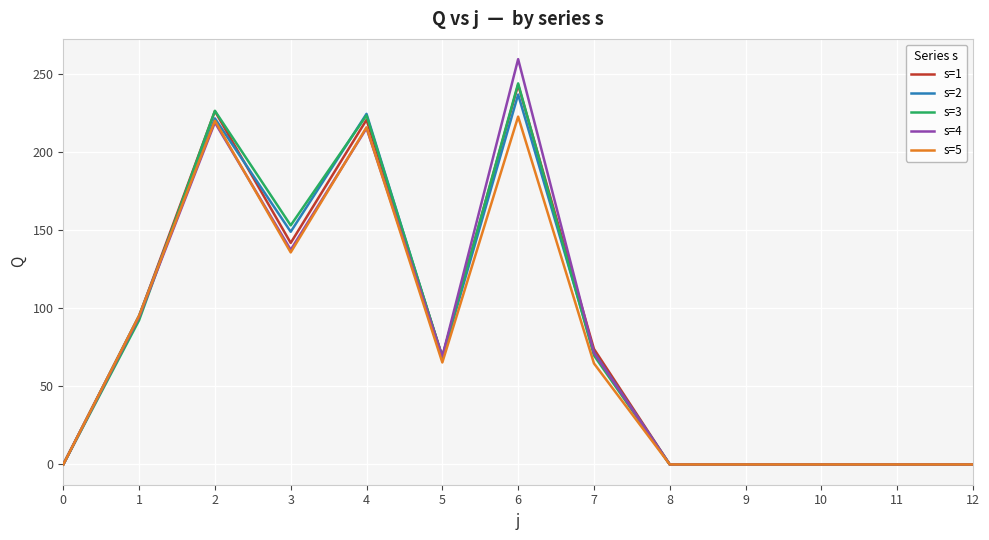

Between 2 and 3, which series saw the biggest shift?

s=1